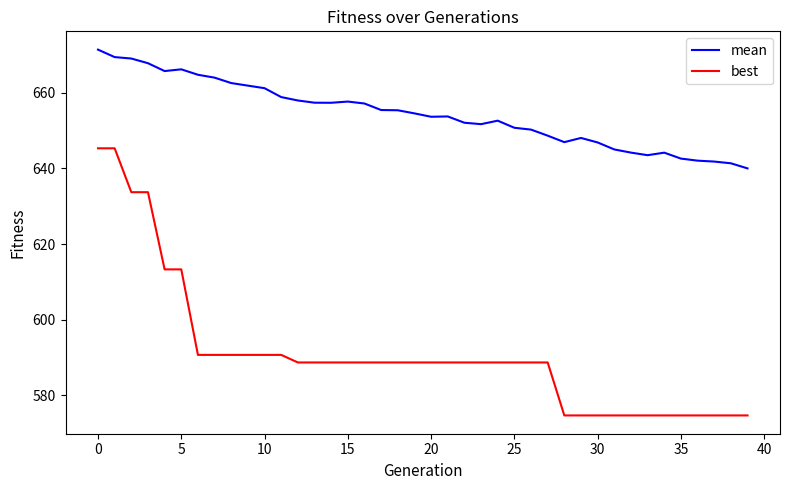

What is the minimum value for mean?

640.0